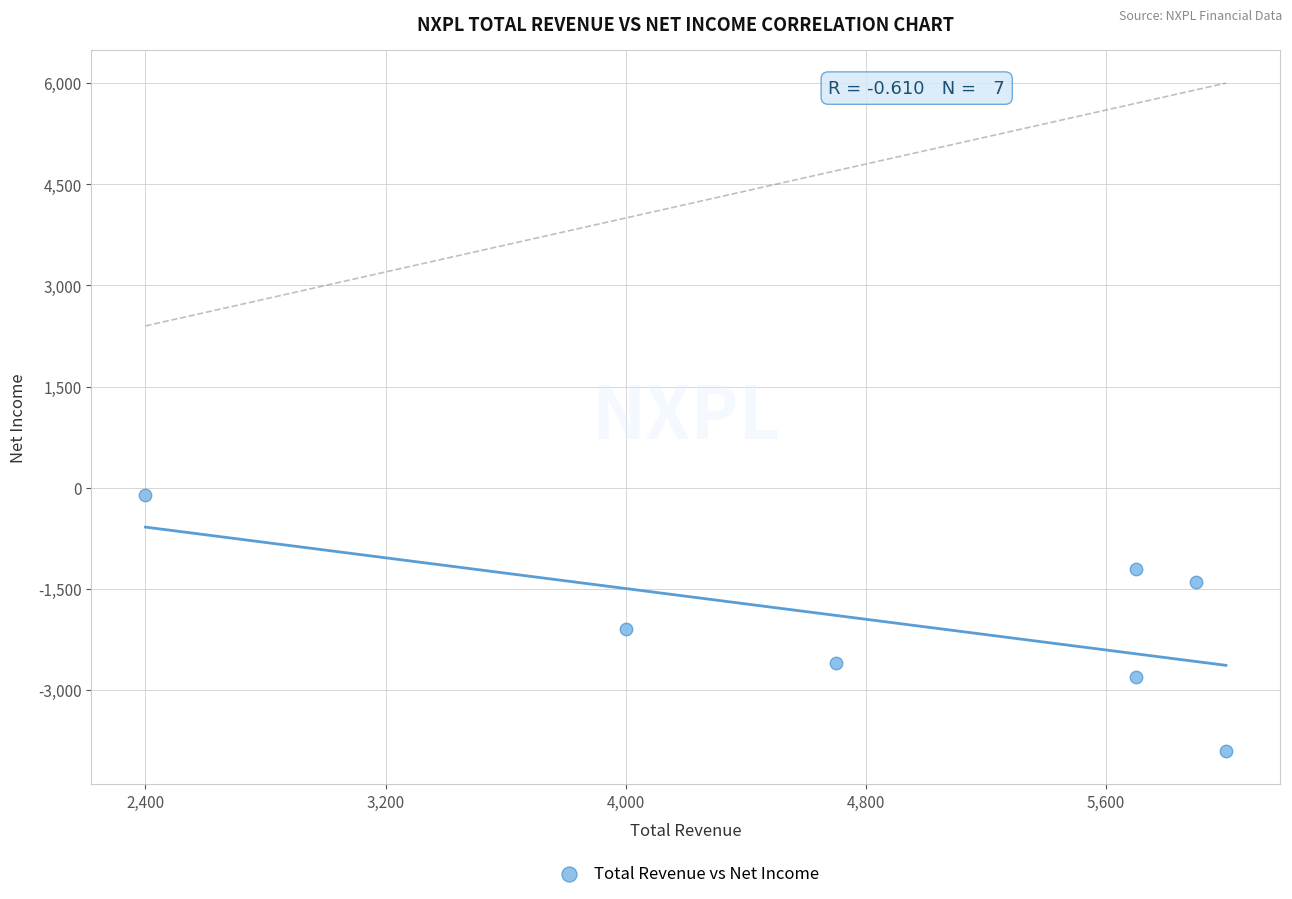

What is the average X value?

4914